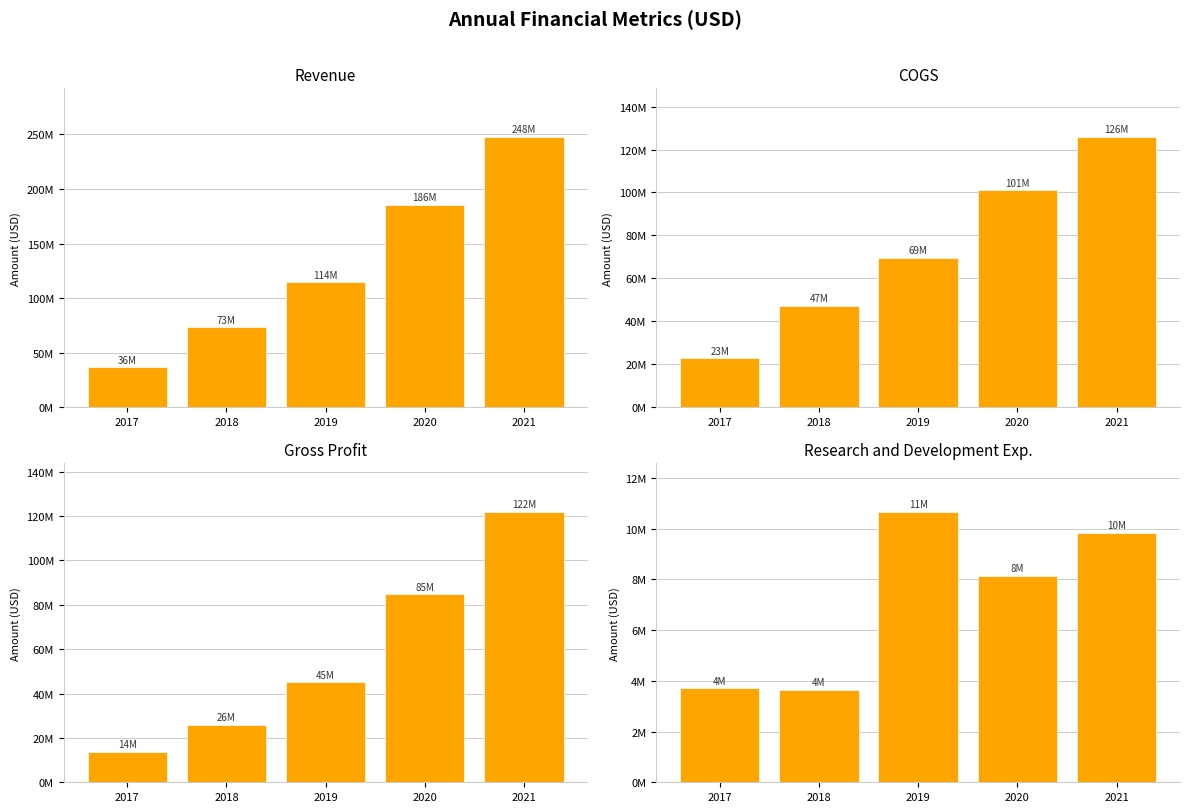

What is the difference between the highest and lowest values at 2018?

69624000